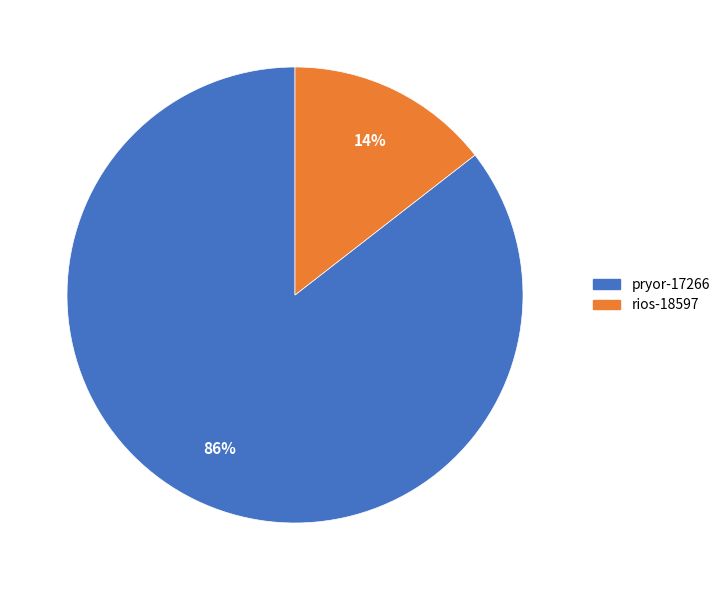

What is the smallest slice in the pie chart?

rios-18597